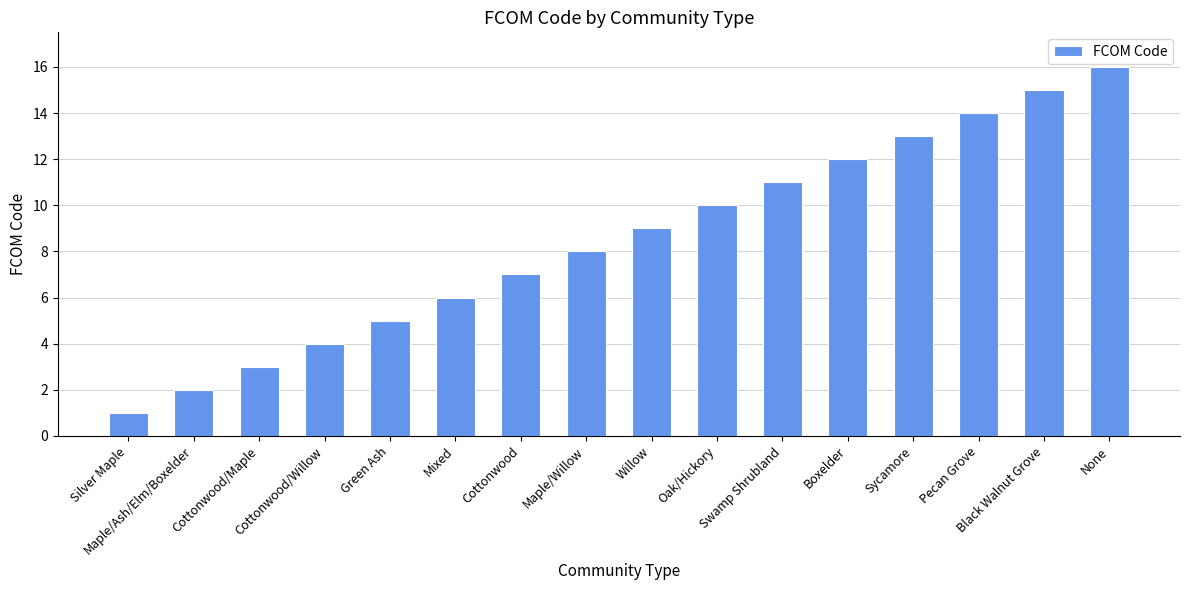

What is the ratio of the value at Black Walnut Grove to the value at Pecan Grove?

1.1